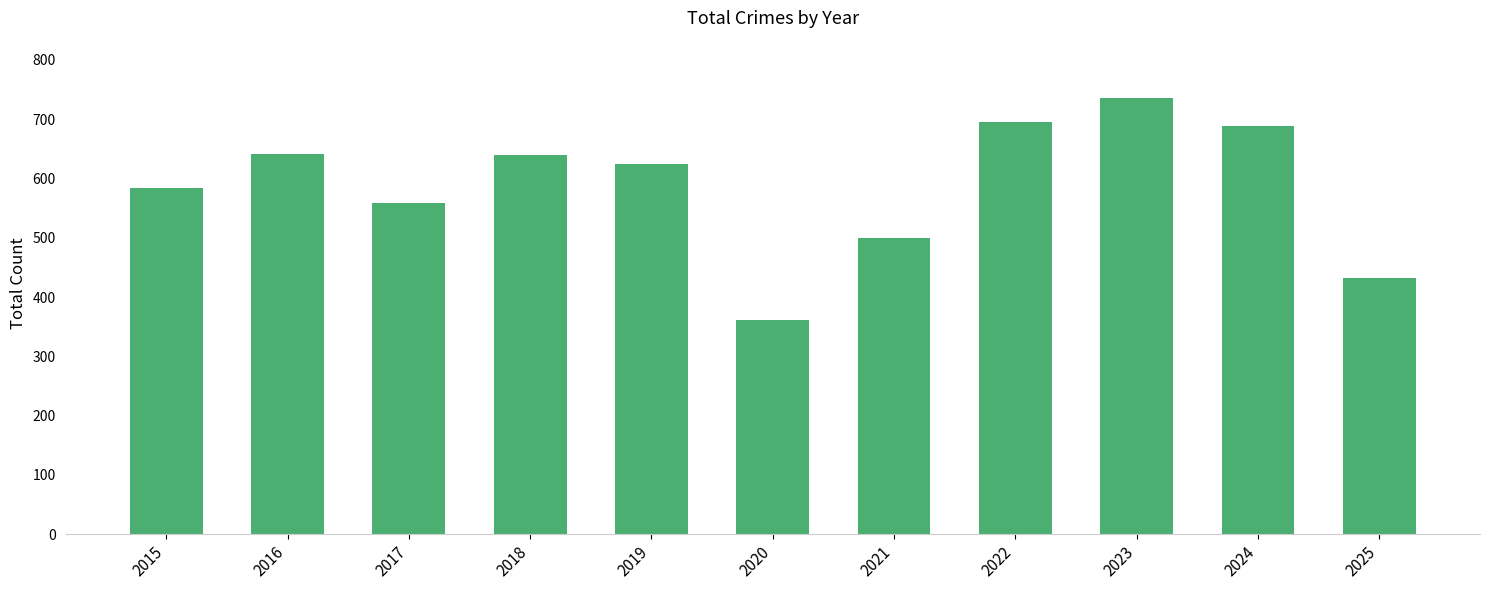

What is the value of the 4th bar from the left?

639